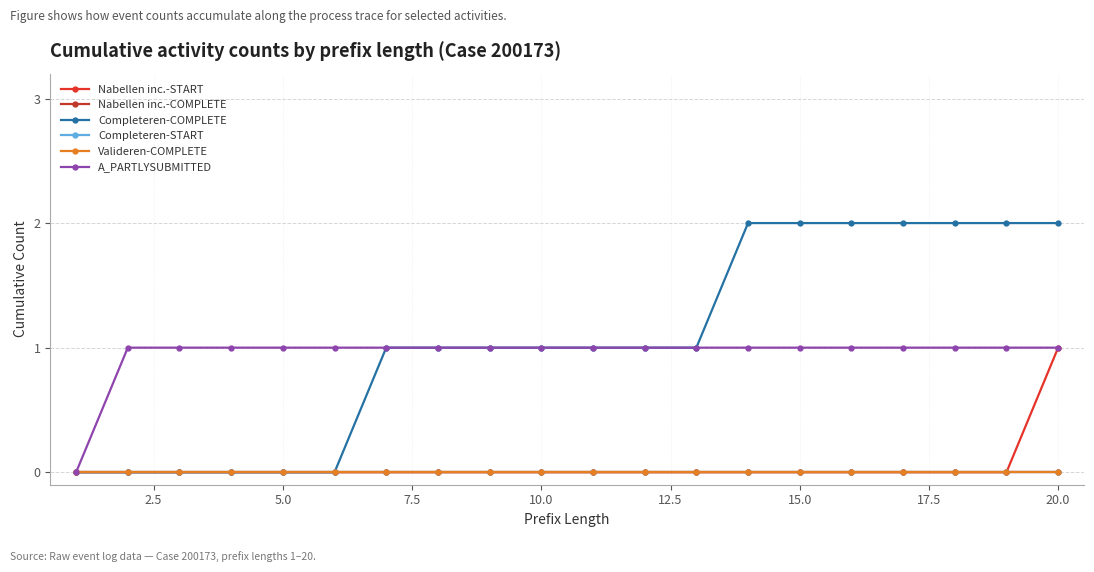

Is this an area chart (filled region under the line)?

No